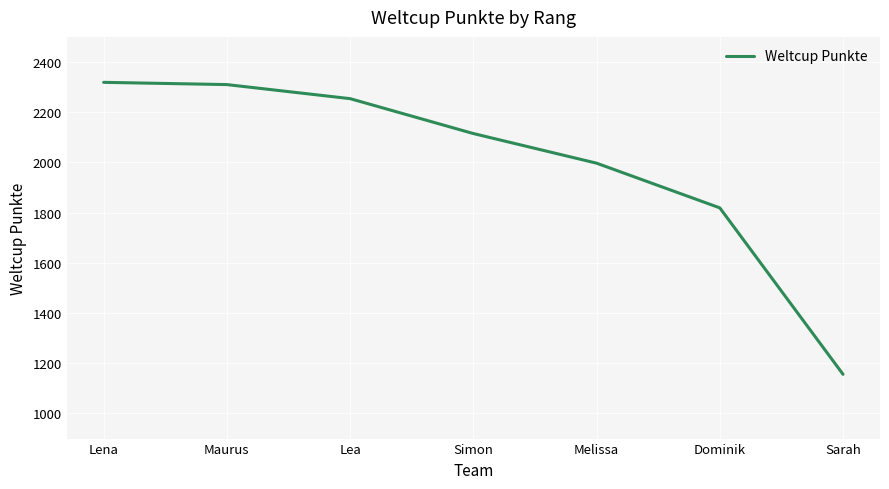

True or false: the data shows 2254 at Lea.

True